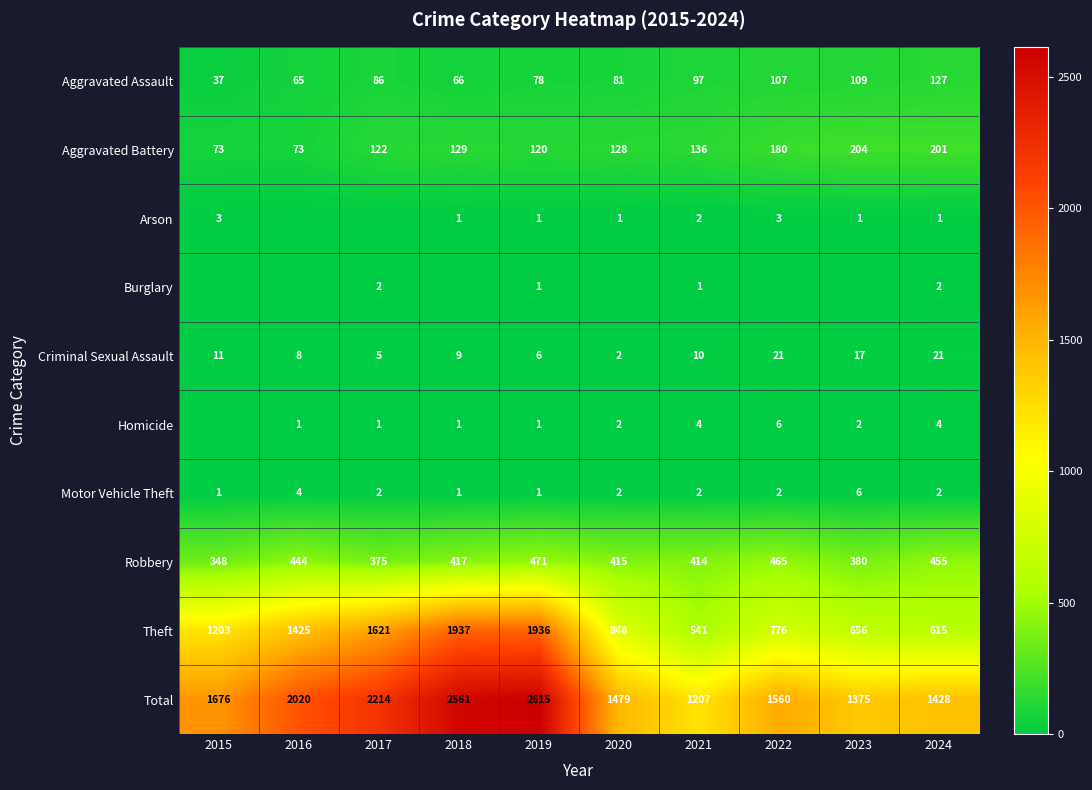

Which label corresponds to the largest value in the chart?

2019